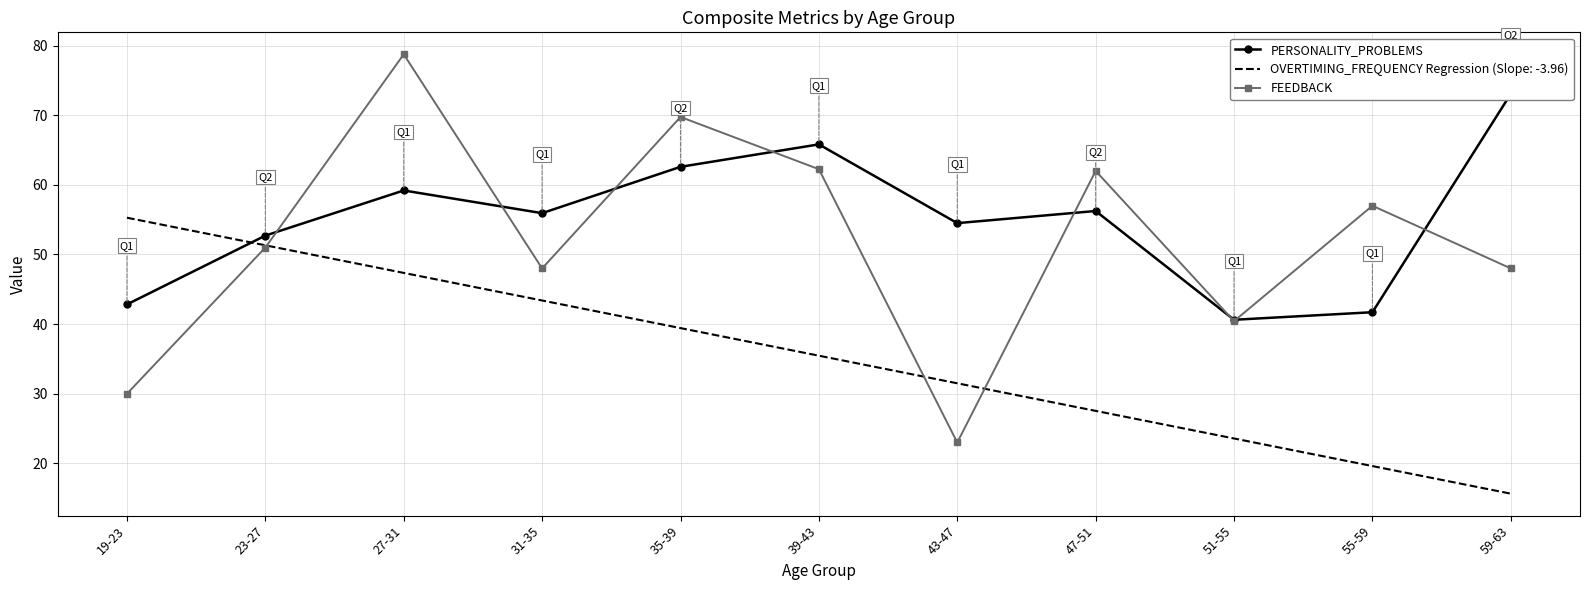

Count the number of categories in the chart.

11